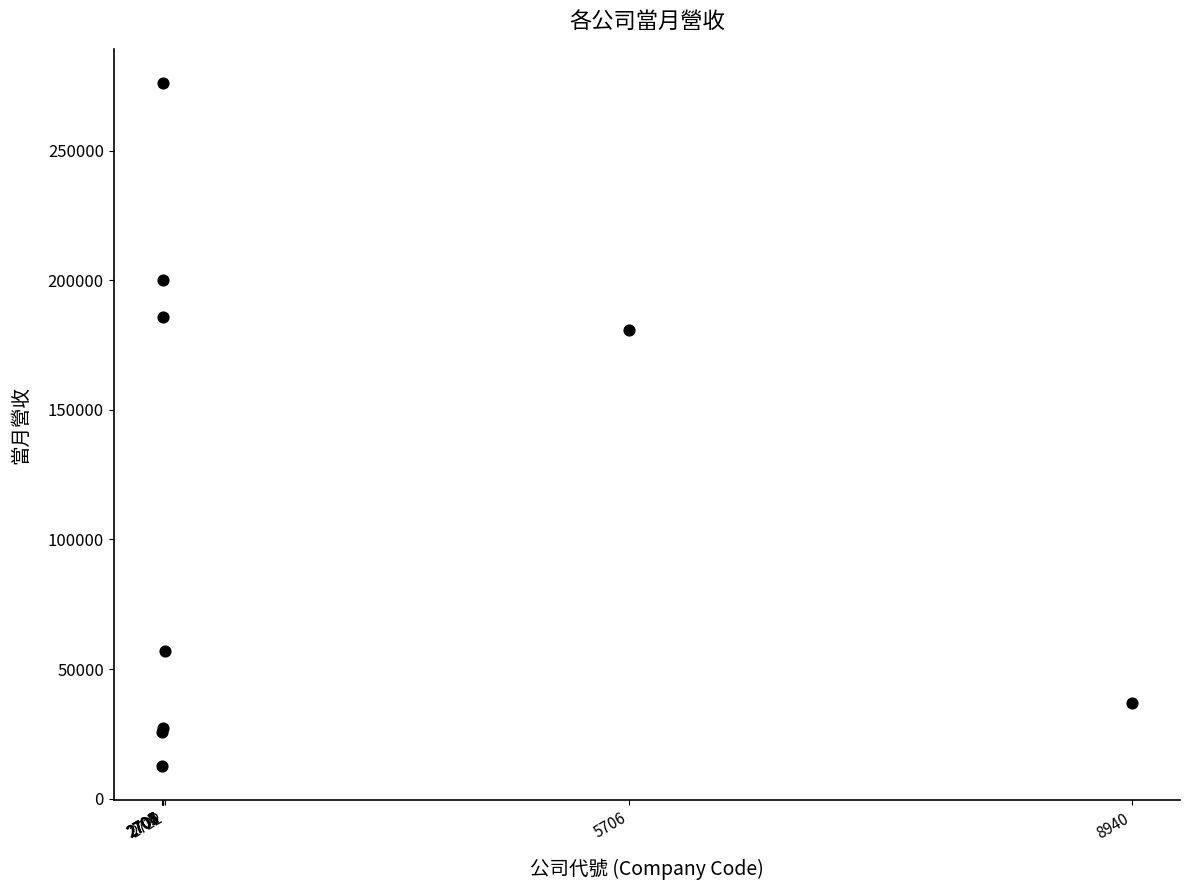

What Y value in the scatter plot is closest to 144285?

180742